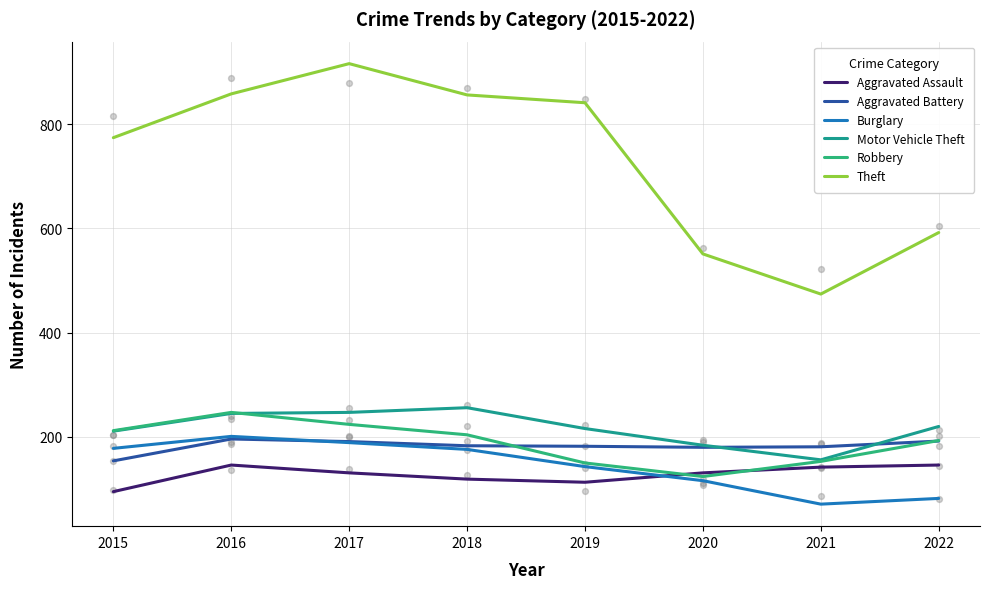

Is the value of Burglary at 2022 greater than the value of Robbery at 2015?

No